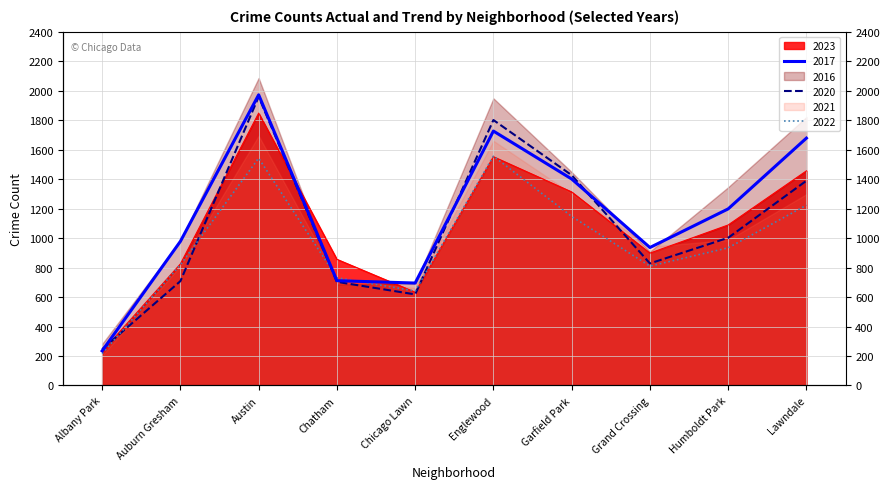

At which category does the chart reach its peak across all series?

Austin